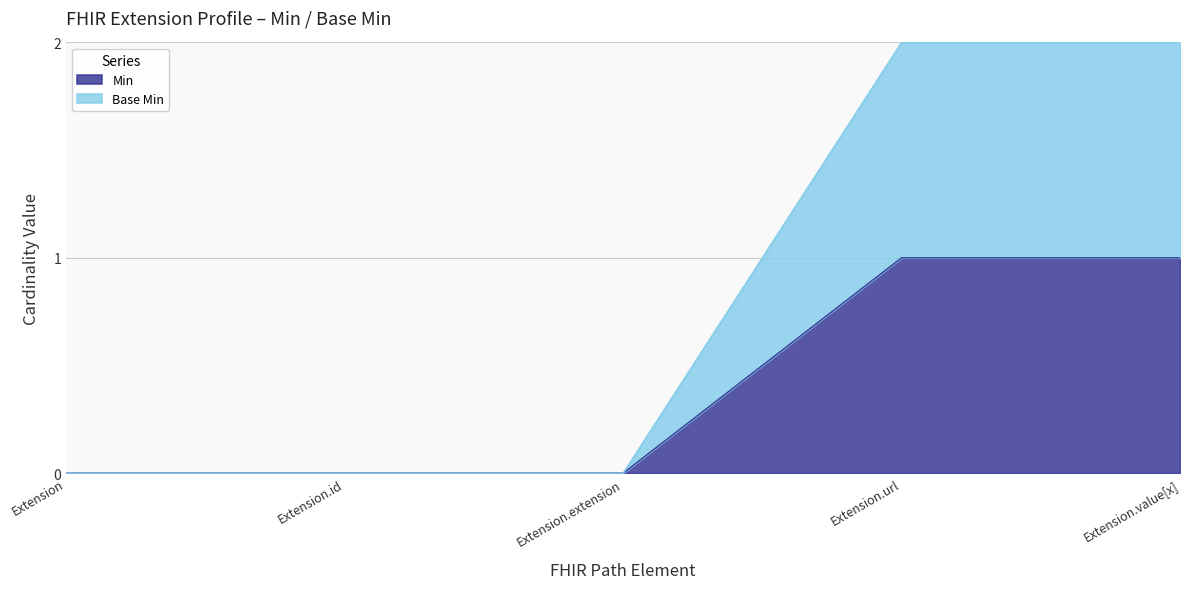

Rank the categories by Min value from highest to lowest.

Extension.url, Extension.value[x], Extension, Extension.id, Extension.extension